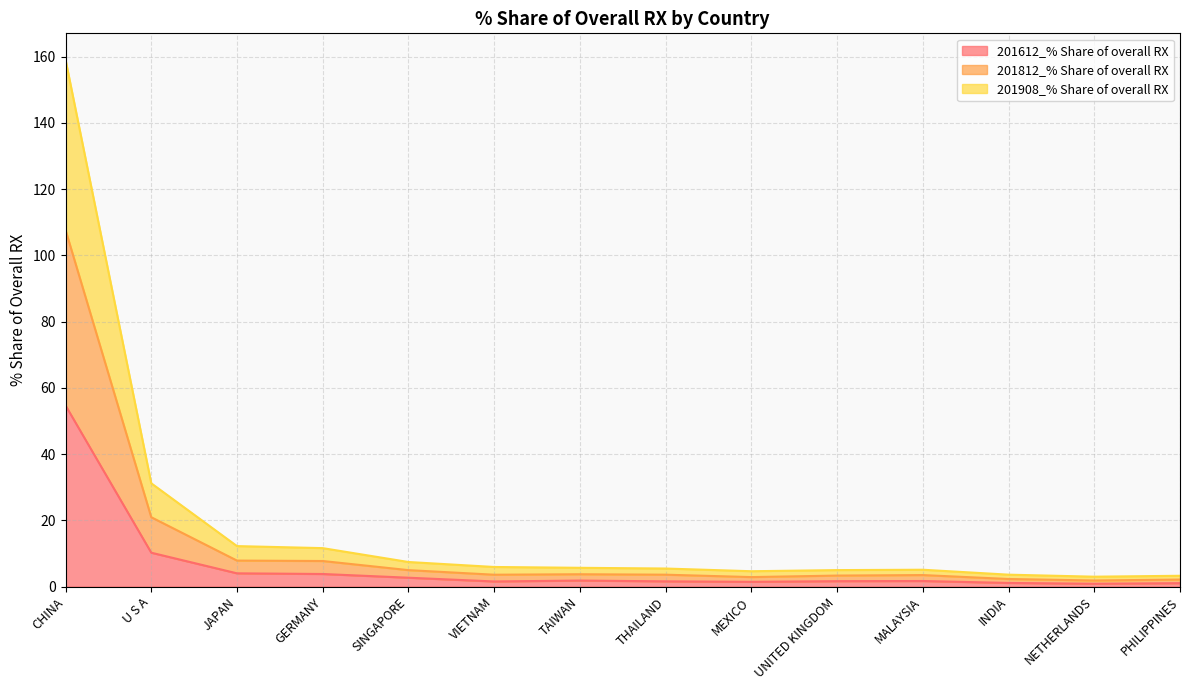

At which category does the chart reach its peak across all series?

CHINA